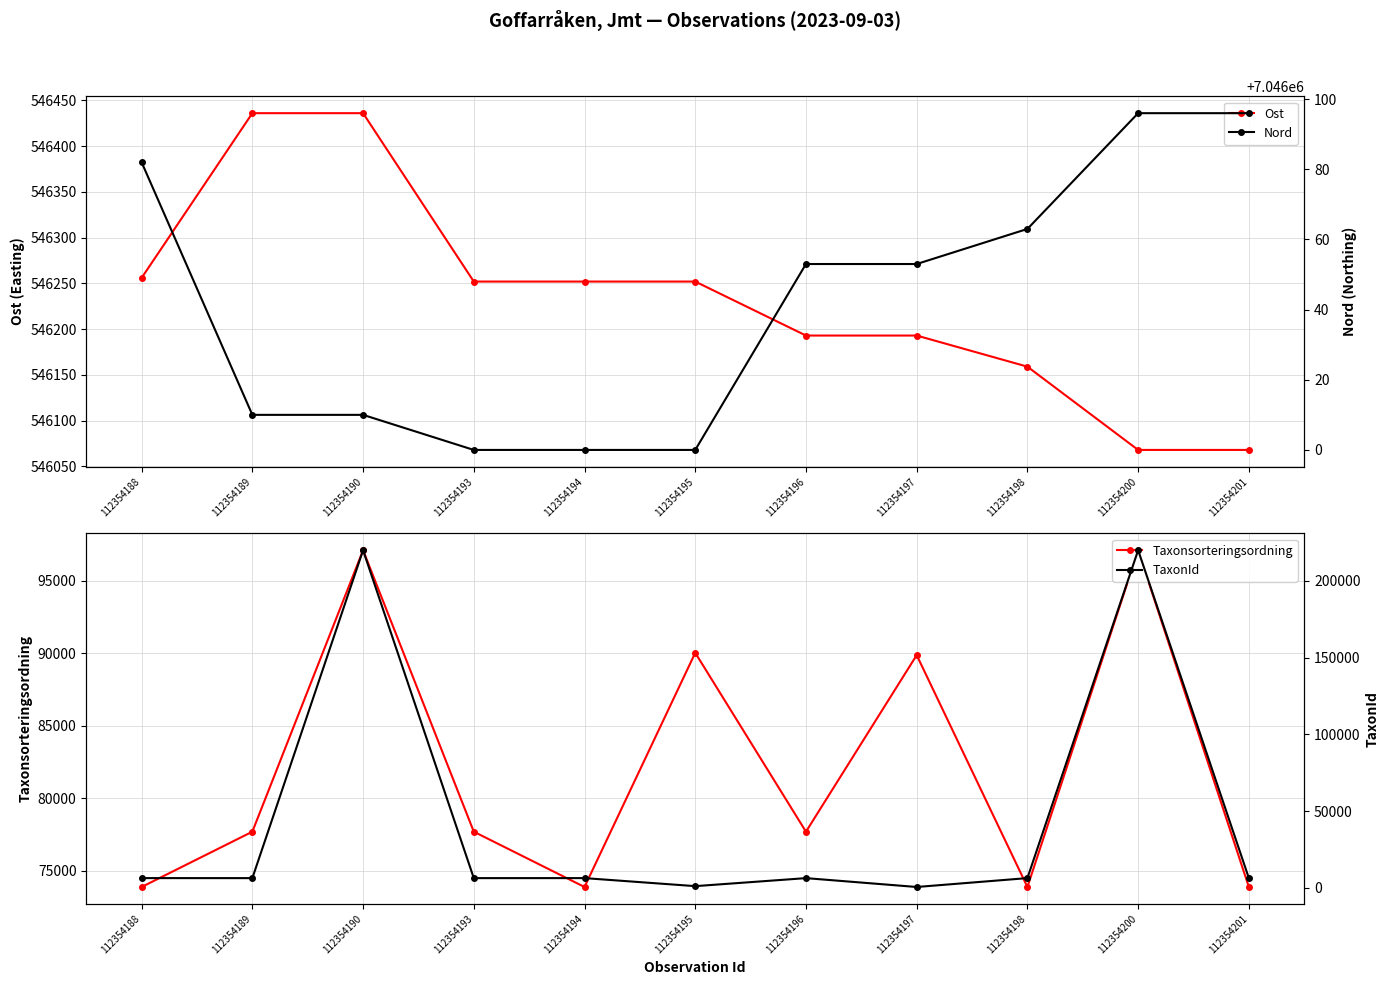

At 112354196, list the series in order from smallest to largest.

TaxonId, Taxonsorteringsordning, Ost, Nord